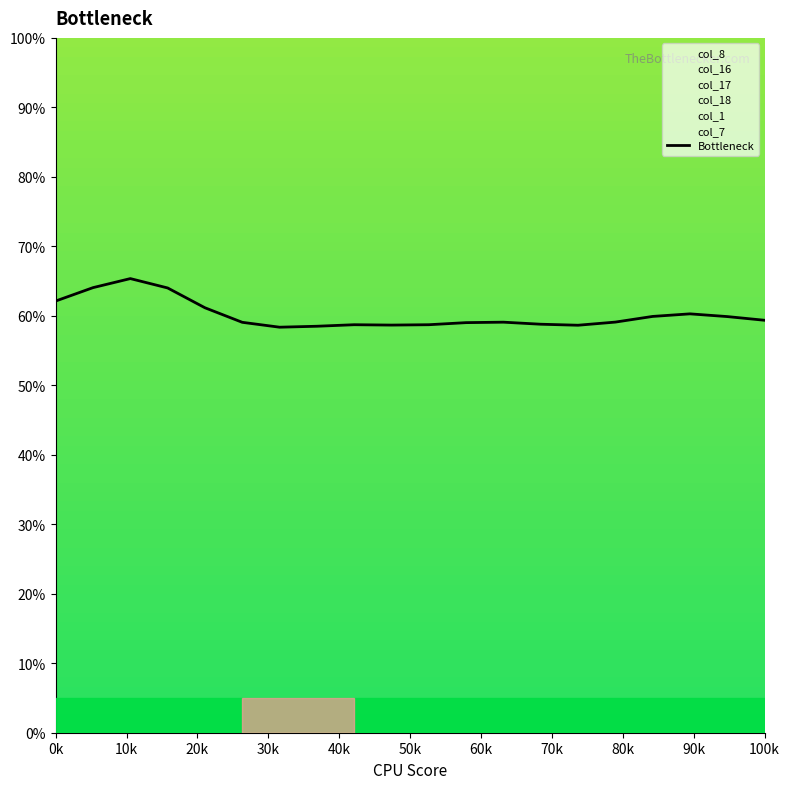

What is the change in value from 10k to 14?

-5.4